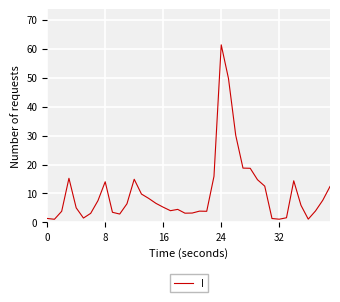

What is the maximum value shown in the chart?

61.3